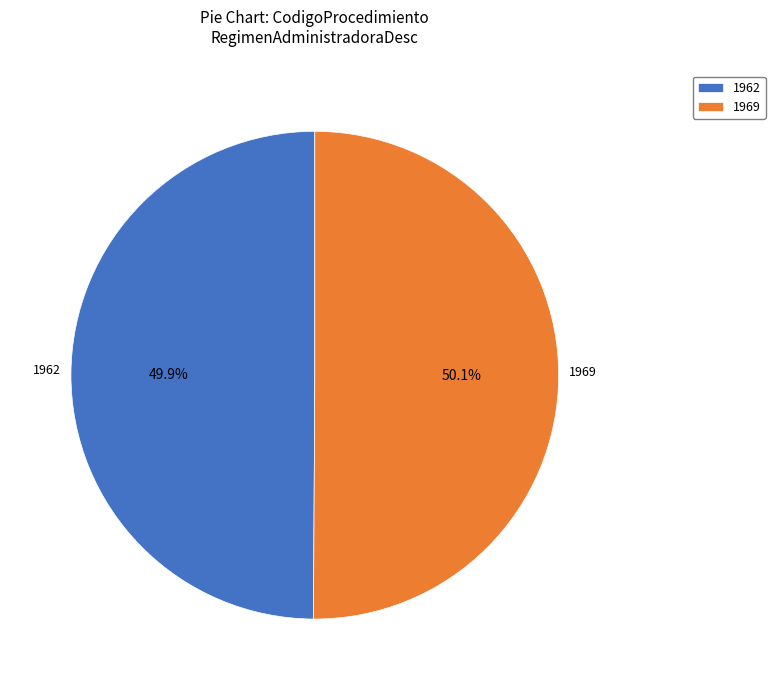

Count the number of slices in the pie.

2